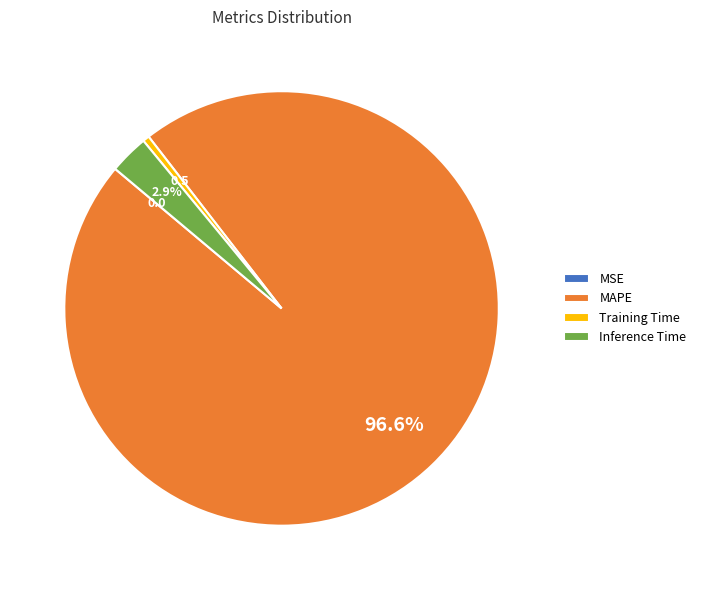

Combined, what portion of the pie is Inference Time and MAPE?

99.5%